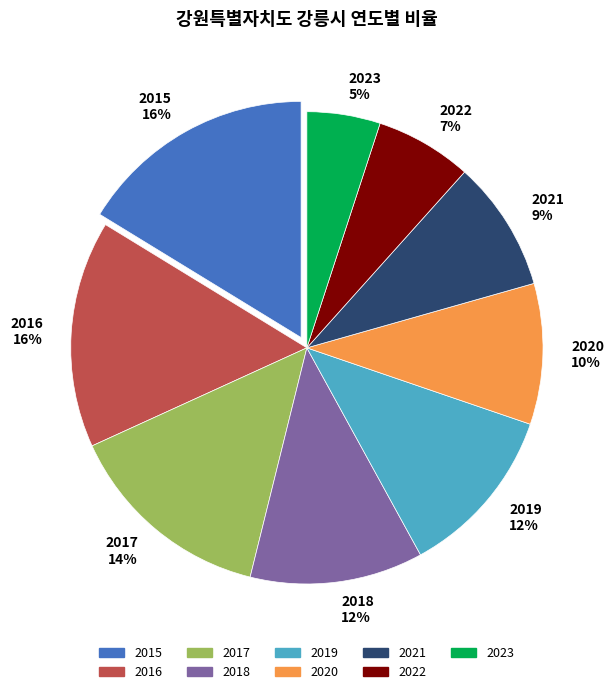

Which category has the smallest portion of the pie?

2023